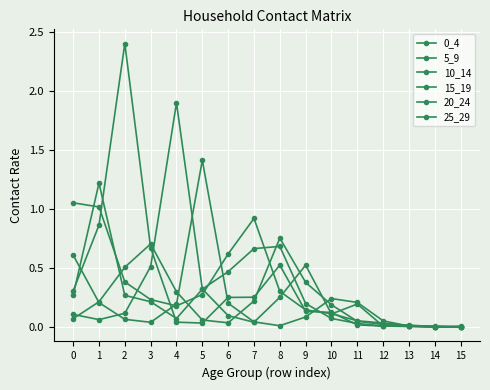

How many lines are shown in the chart?

6